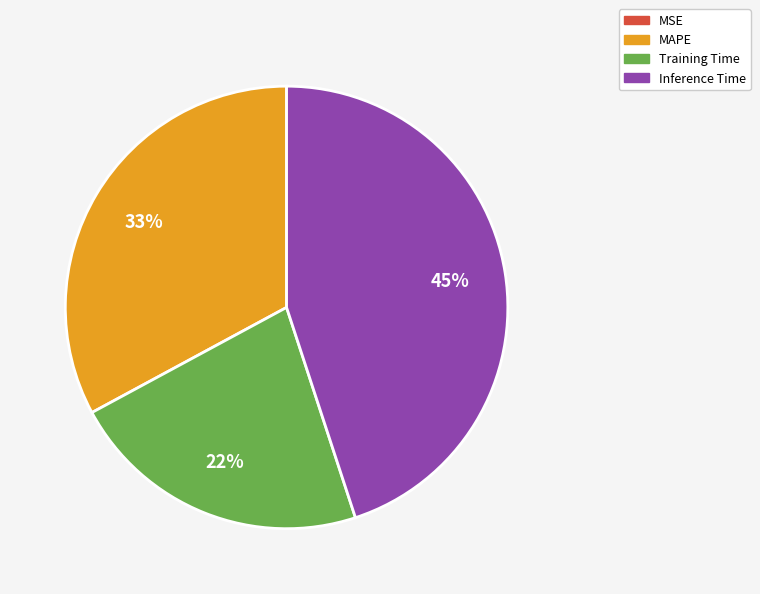

To the nearest percent, what is the difference between the largest and smallest slice percentages?

45%